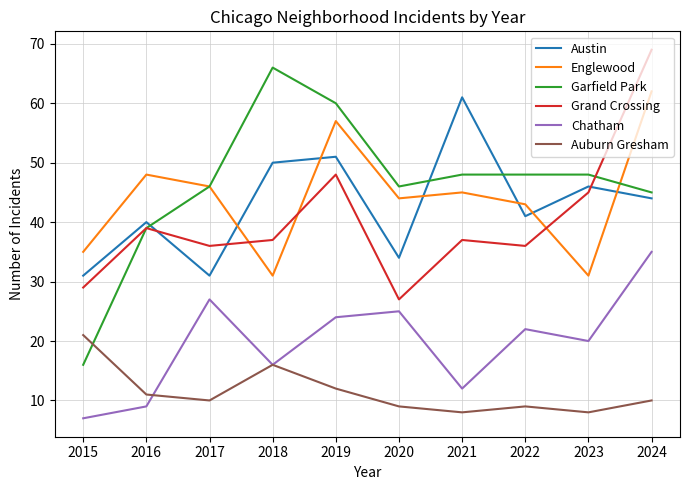

True or false: Austin has more than 2 interior local peaks.

True